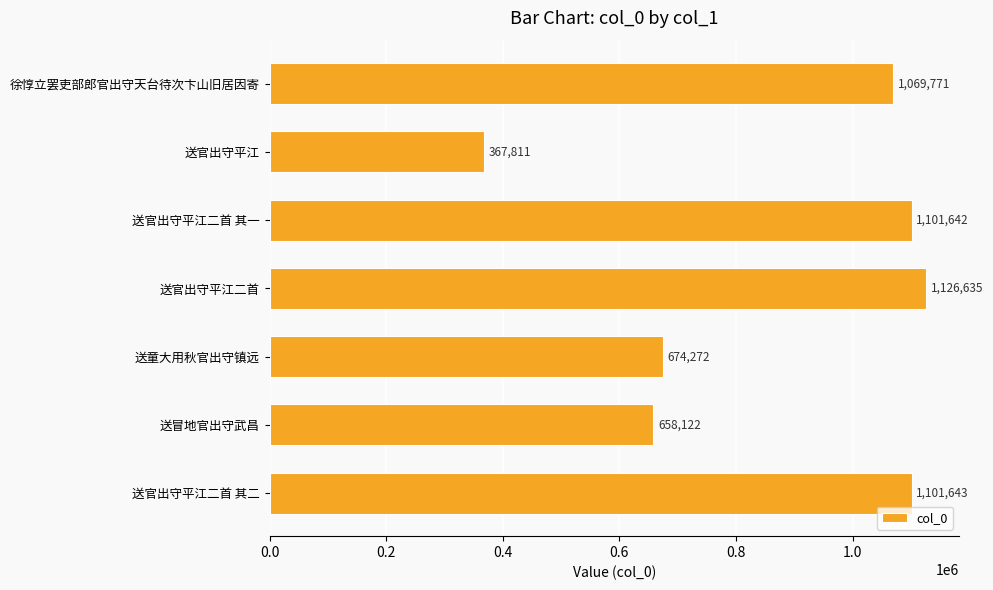

How many series are shown in this chart?

1